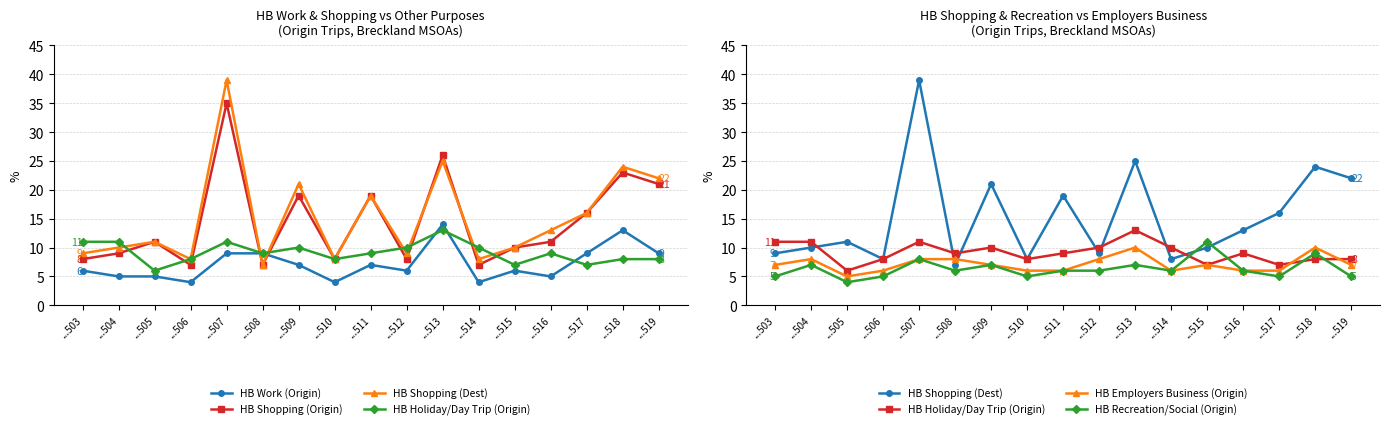

Is the value of HB Holiday/Day Trip (Origin) at ...512 greater than the value of HB Shopping (Origin) at ...503?

Yes